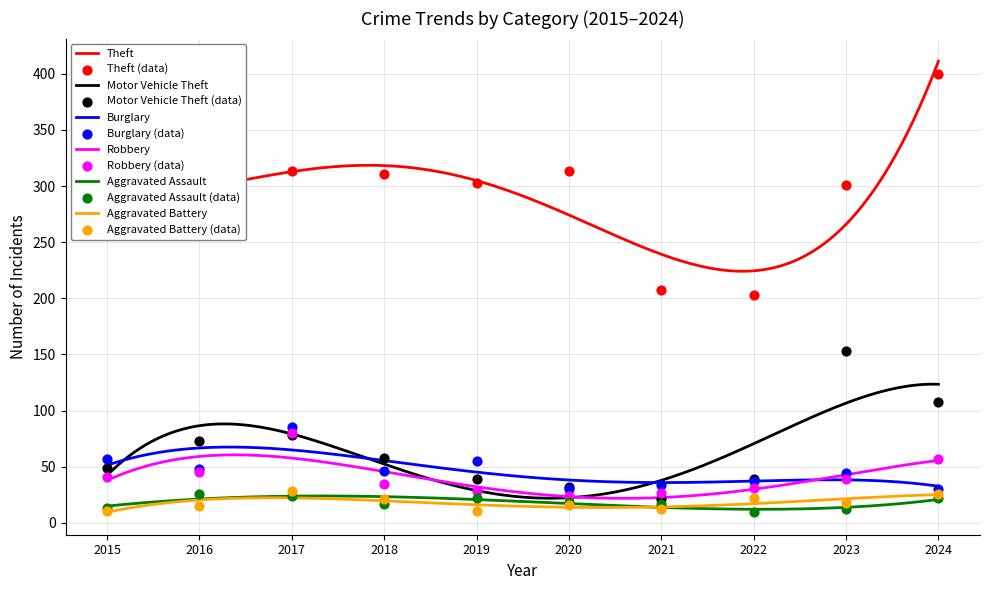

What are all the series names shown in the legend?

Theft, Motor Vehicle Theft, Burglary, Robbery, Aggravated Assault, Aggravated Battery